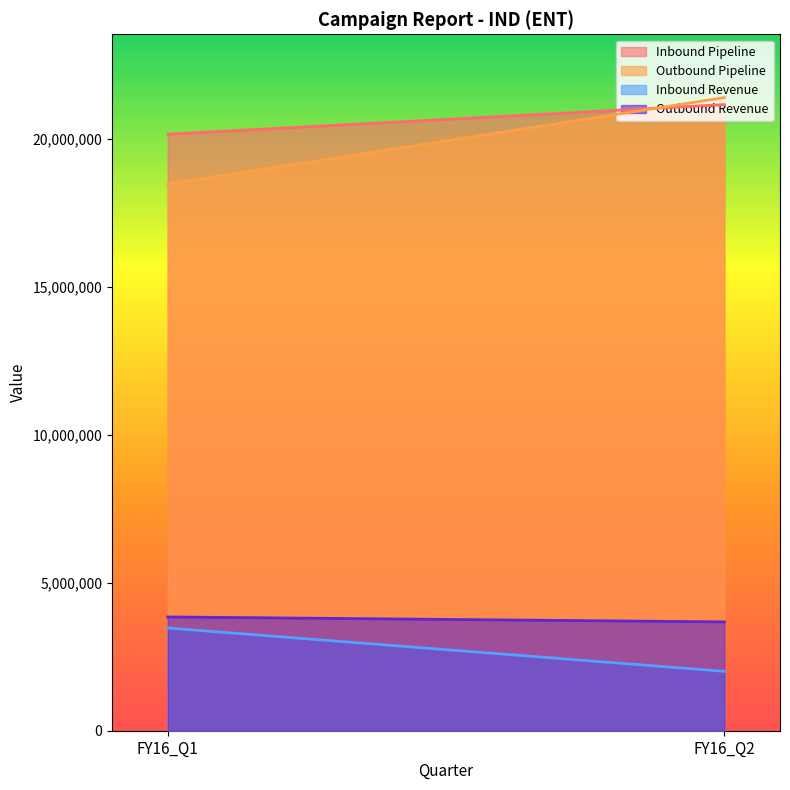

List the labels in order of Inbound Revenue value, smallest first.

FY16_Q2, FY16_Q1